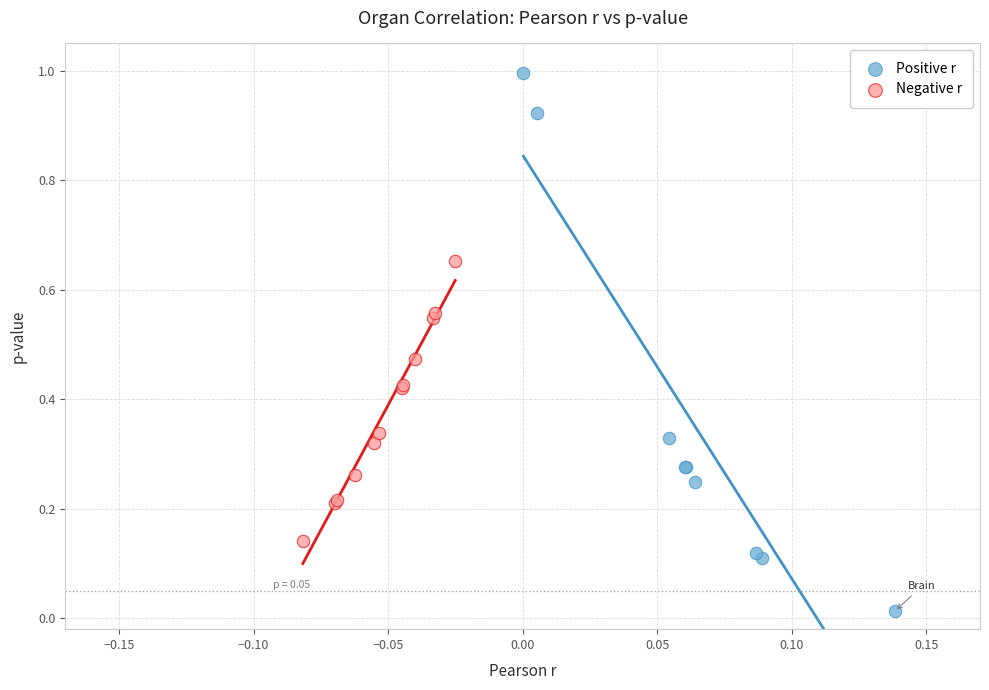

Which series has the largest Y range (max minus min)?

Positive r